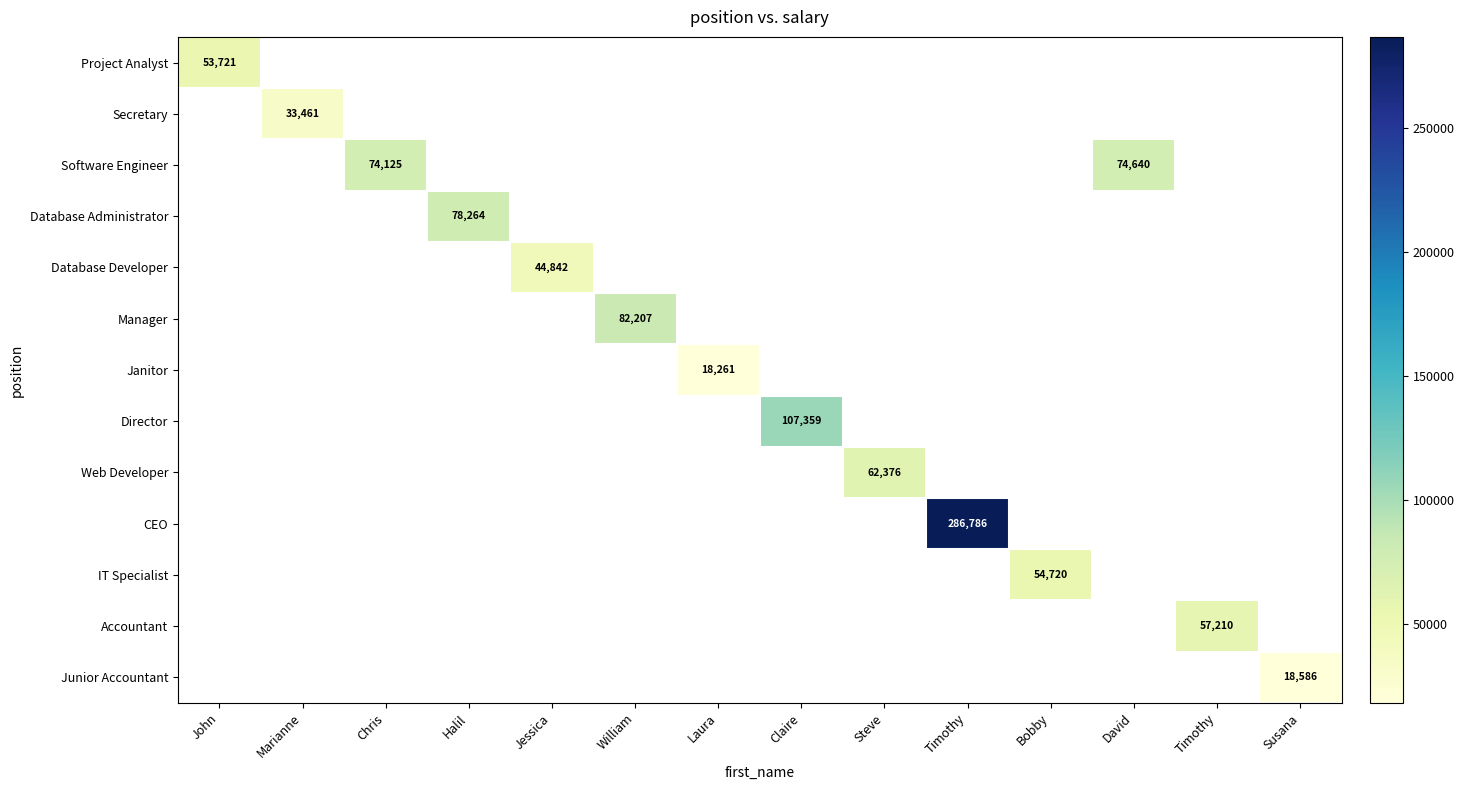

At which category does the chart reach its peak across all series?

Timothy